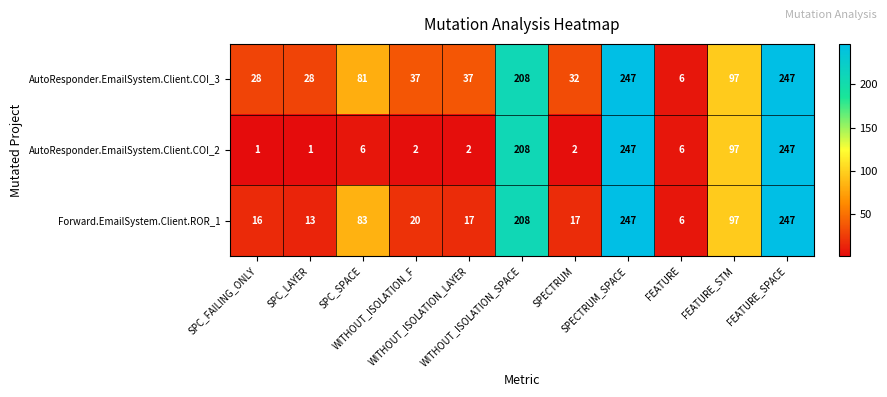

What is the difference between the maximum and minimum values in the AutoResponder.EmailSystem.Client.COI_3 series?

241